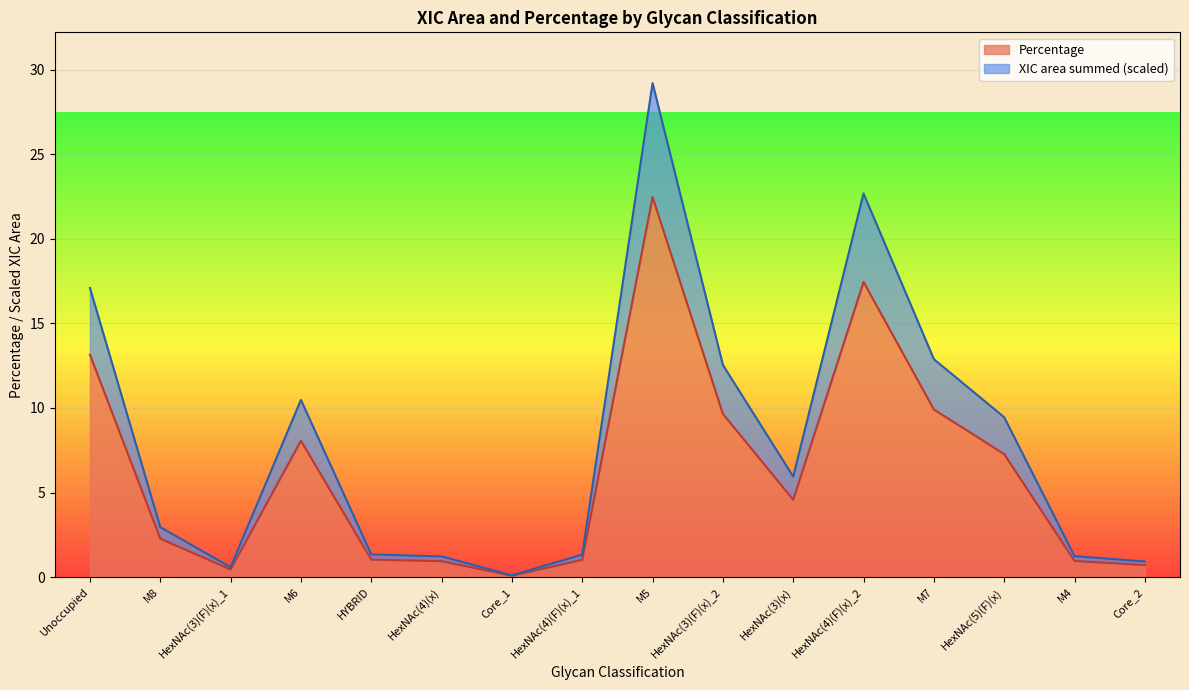

Between Unoccupied and Core_1, which is larger?

Unoccupied